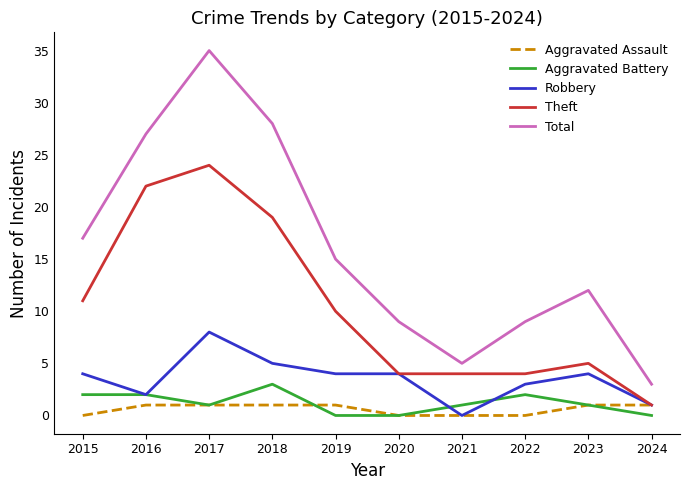

Count the number of categories in the chart.

10